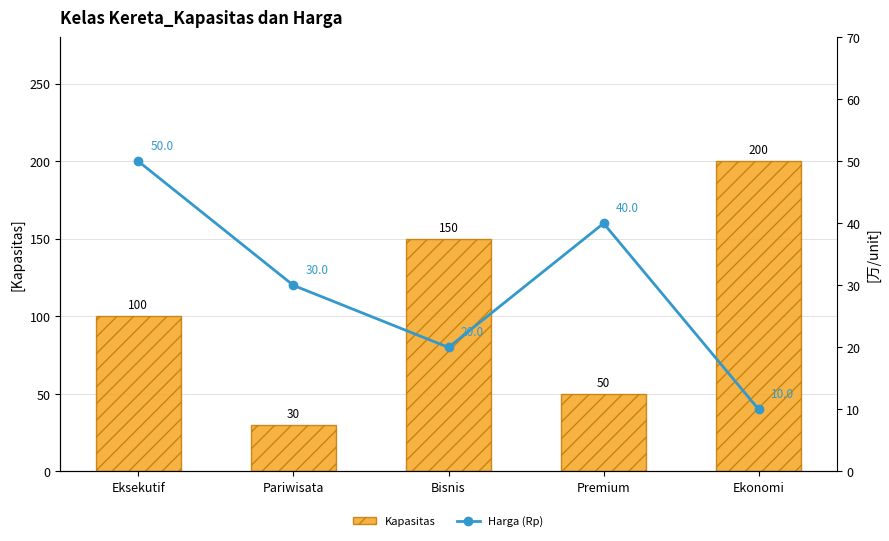

Is the value of Harga (Rp) at Pariwisata greater than the value of Kapasitas at Ekonomi?

No